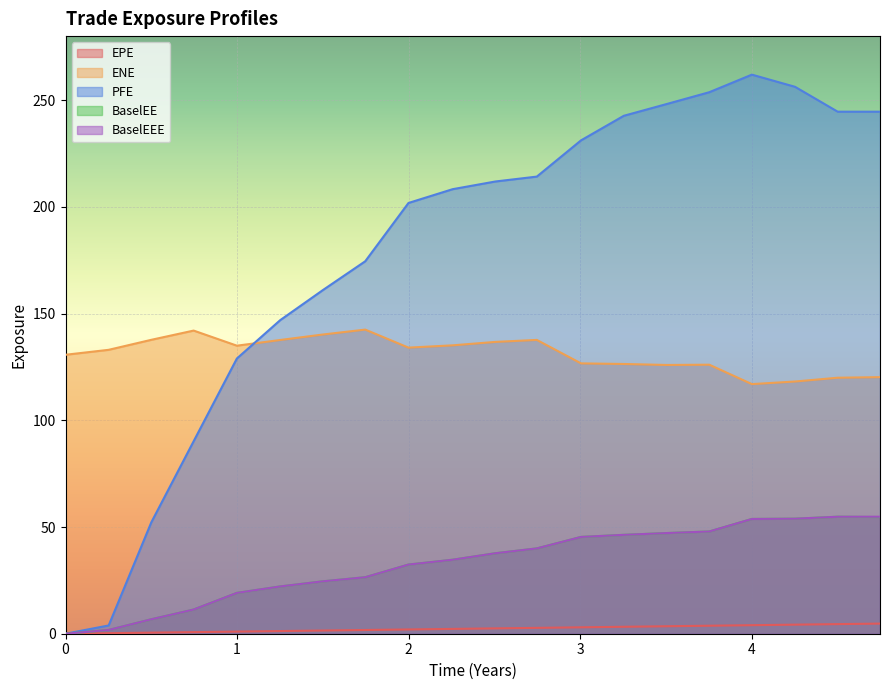

True or false: EPE and PFE intersect in this chart.

False